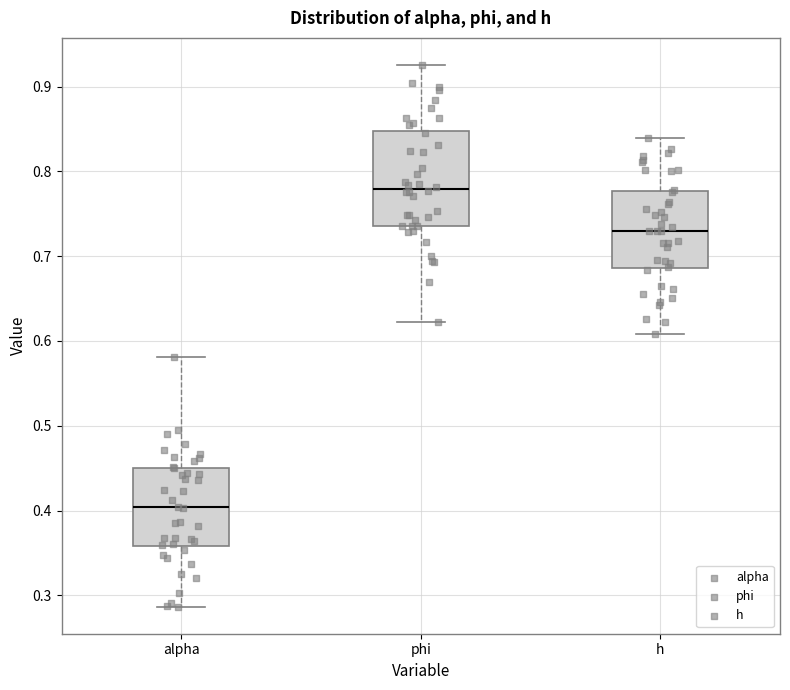

Reading left to right, transcribe this box plot: for each box, give where its median line is, the range the box spans, and where its two whiskers end, as read against the y-axis. The values are not printed on the chart, so give them approximately, as read against the axis.

alpha: median 0.40, box 0.36 to 0.45, whiskers 0.29 to 0.58
phi: median 0.78, box 0.74 to 0.85, whiskers 0.62 to 0.93
h: median 0.73, box 0.69 to 0.78, whiskers 0.61 to 0.84